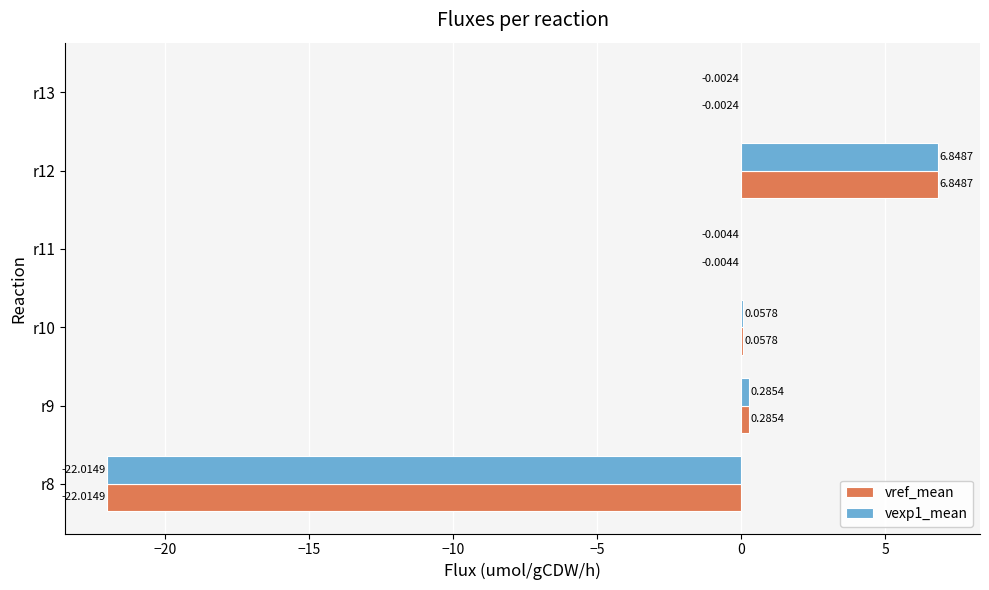

At which category is the sum across all series the highest?

r12